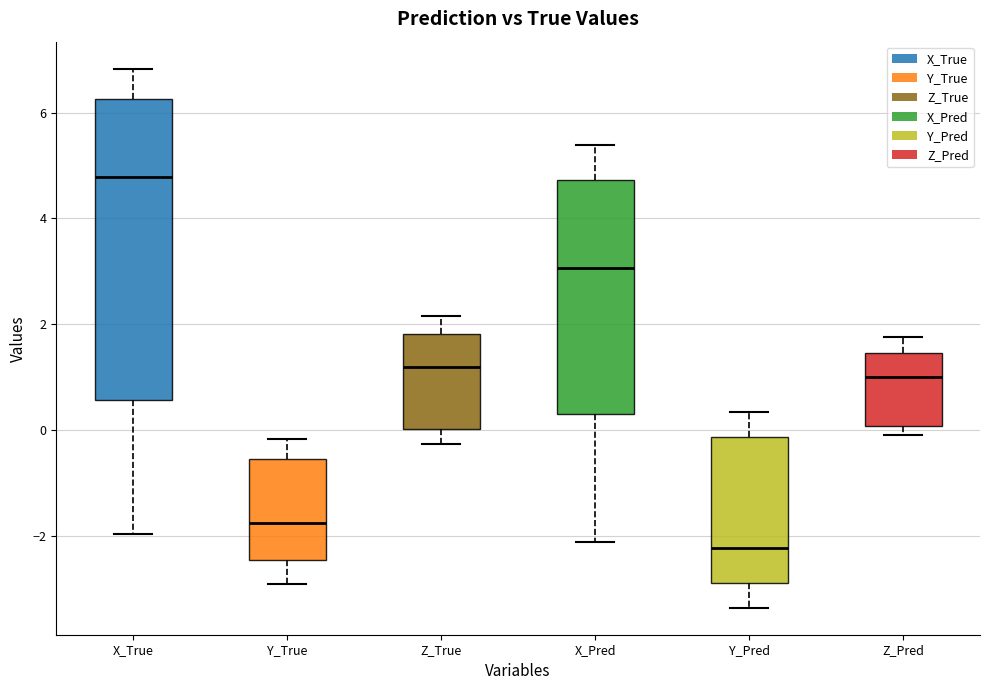

Comparing the boxes themselves (not the whiskers), which one is the tallest?

X_True